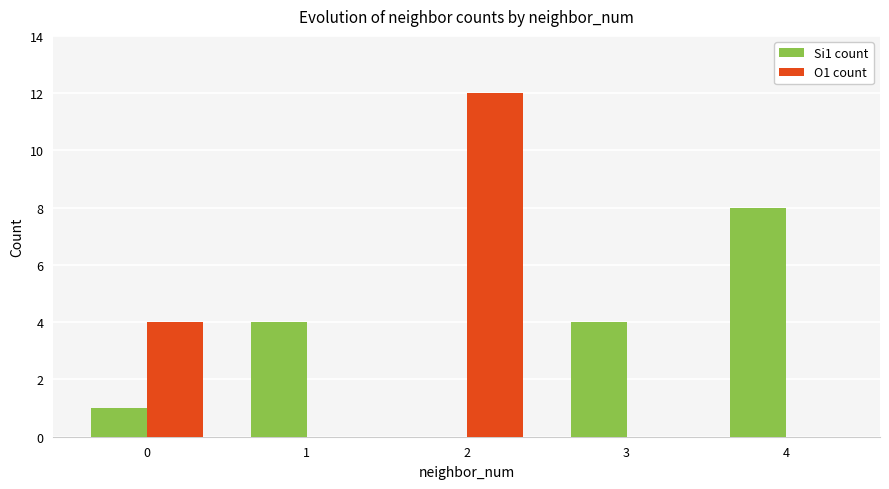

What is the total value across all series at 2?

12